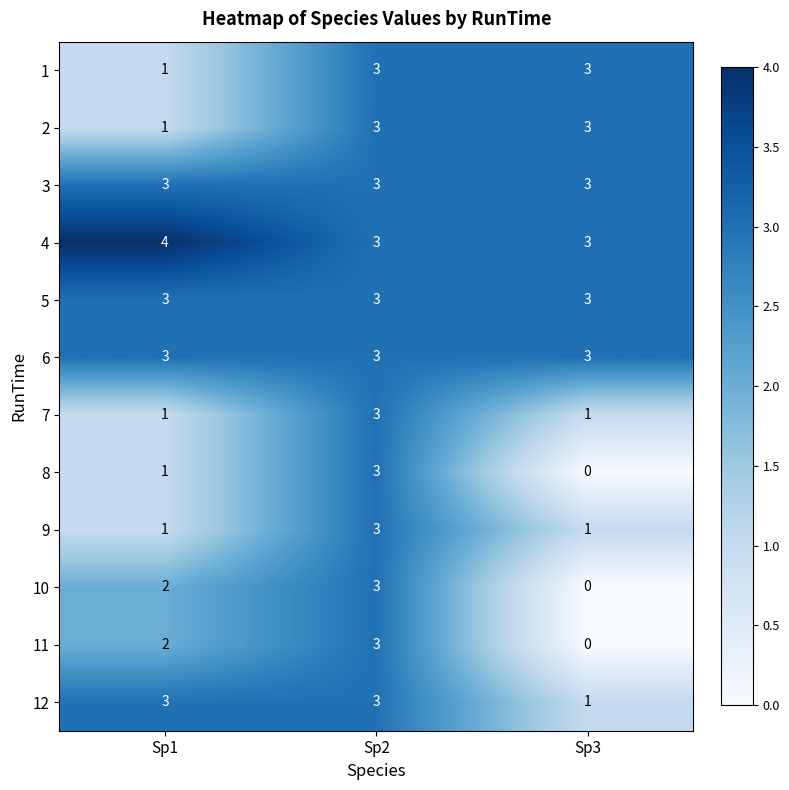

At which category is the sum across all series the highest?

Sp2